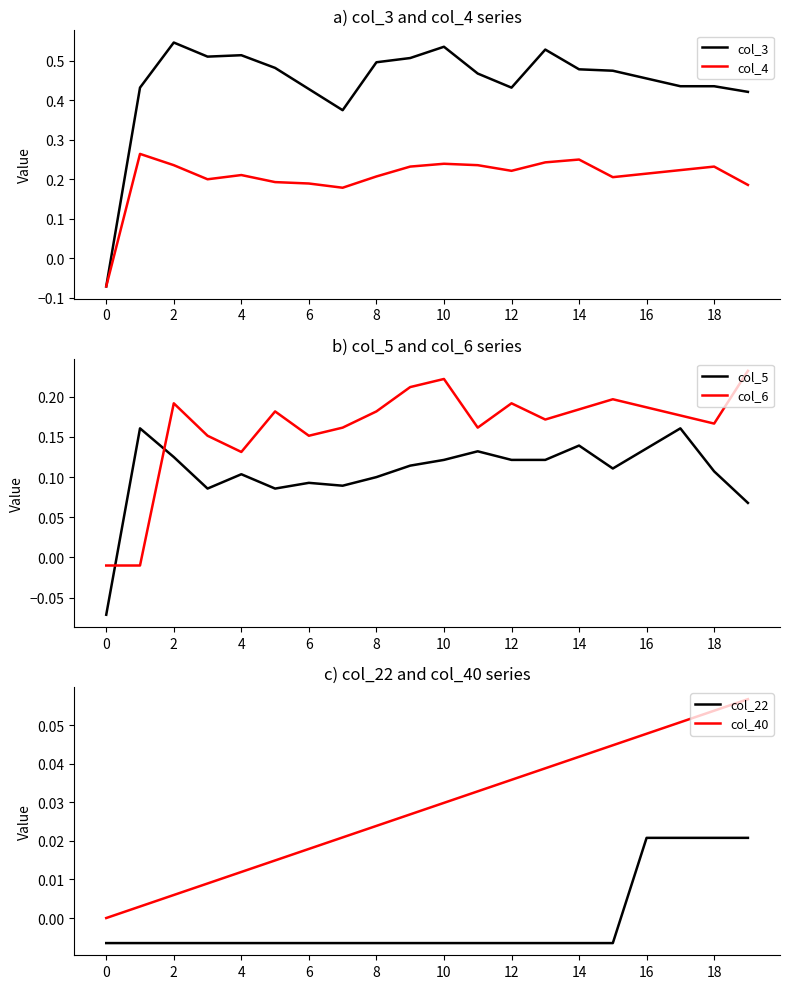

True or false: col_3 and col_4 intersect in this chart.

False